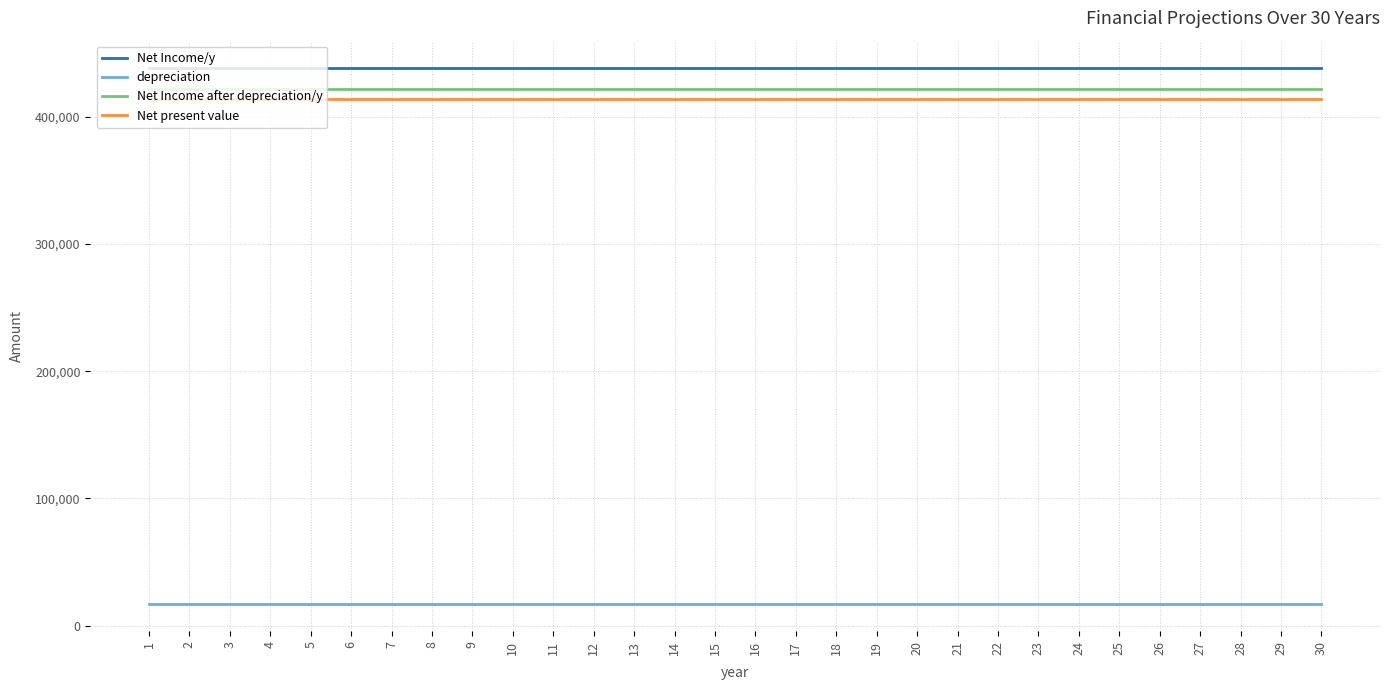

True or false: Net present value and depreciation intersect in this chart.

False